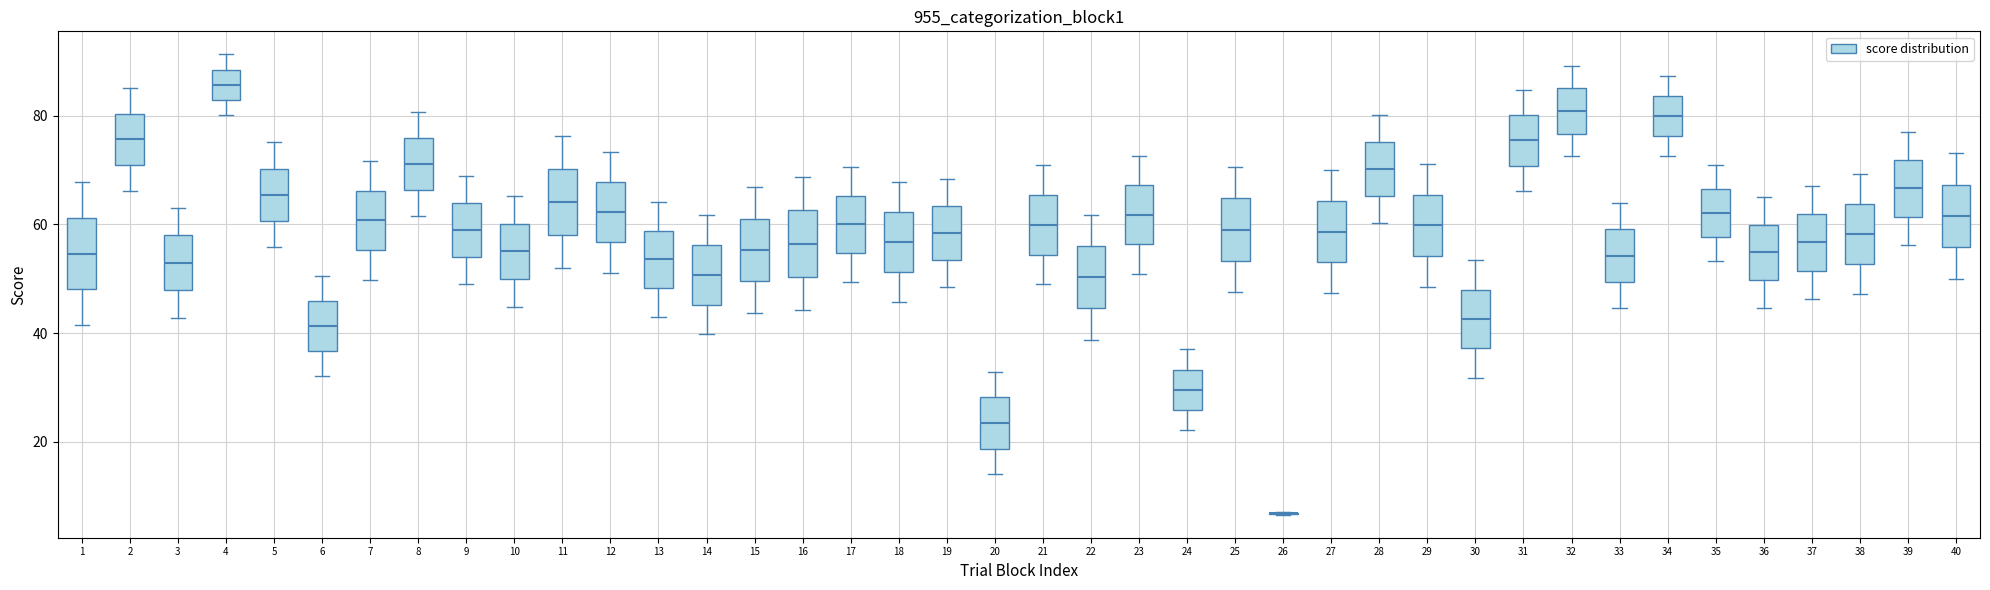

Reading left to right, transcribe this box plot: for each box, give where its median line is, the range the box spans, and where its two whiskers end, as read against the y-axis. The values are not printed on the chart, so give them approximately, as read against the axis.

1: median 54, box 48 to 62, whiskers 42 to 68
2: median 76, box 70 to 80, whiskers 66 to 86
3: median 52, box 48 to 58, whiskers 42 to 64
4: median 86, box 82 to 88, whiskers 80 to 92
5: median 66, box 60 to 70, whiskers 56 to 76
6: median 42, box 36 to 46, whiskers 32 to 50
7: median 60, box 56 to 66, whiskers 50 to 72
8: median 72, box 66 to 76, whiskers 62 to 80
9: median 58, box 54 to 64, whiskers 48 to 68
10: median 56, box 50 to 60, whiskers 44 to 66
11: median 64, box 58 to 70, whiskers 52 to 76
12: median 62, box 56 to 68, whiskers 52 to 74
13: median 54, box 48 to 58, whiskers 44 to 64
14: median 50, box 46 to 56, whiskers 40 to 62
15: median 56, box 50 to 62, whiskers 44 to 66
16: median 56, box 50 to 62, whiskers 44 to 68
17: median 60, box 54 to 66, whiskers 50 to 70
18: median 56, box 52 to 62, whiskers 46 to 68
19: median 58, box 54 to 64, whiskers 48 to 68
20: median 24, box 18 to 28, whiskers 14 to 32
21: median 60, box 54 to 66, whiskers 50 to 70
22: median 50, box 44 to 56, whiskers 38 to 62
23: median 62, box 56 to 68, whiskers 50 to 72
24: median 30, box 26 to 34, whiskers 22 to 38
25: median 60, box 54 to 64, whiskers 48 to 70
26: box collapsed to a line at 6, whiskers 6 to 8
27: median 58, box 54 to 64, whiskers 48 to 70
28: median 70, box 66 to 76, whiskers 60 to 80
29: median 60, box 54 to 66, whiskers 48 to 72
30: median 42, box 38 to 48, whiskers 32 to 54
31: median 76, box 70 to 80, whiskers 66 to 84
32: median 80, box 76 to 86, whiskers 72 to 90
33: median 54, box 50 to 60, whiskers 44 to 64
34: median 80, box 76 to 84, whiskers 72 to 88
35: median 62, box 58 to 66, whiskers 54 to 70
36: median 54, box 50 to 60, whiskers 44 to 66
37: median 56, box 52 to 62, whiskers 46 to 68
38: median 58, box 52 to 64, whiskers 48 to 70
39: median 66, box 62 to 72, whiskers 56 to 78
40: median 62, box 56 to 68, whiskers 50 to 74